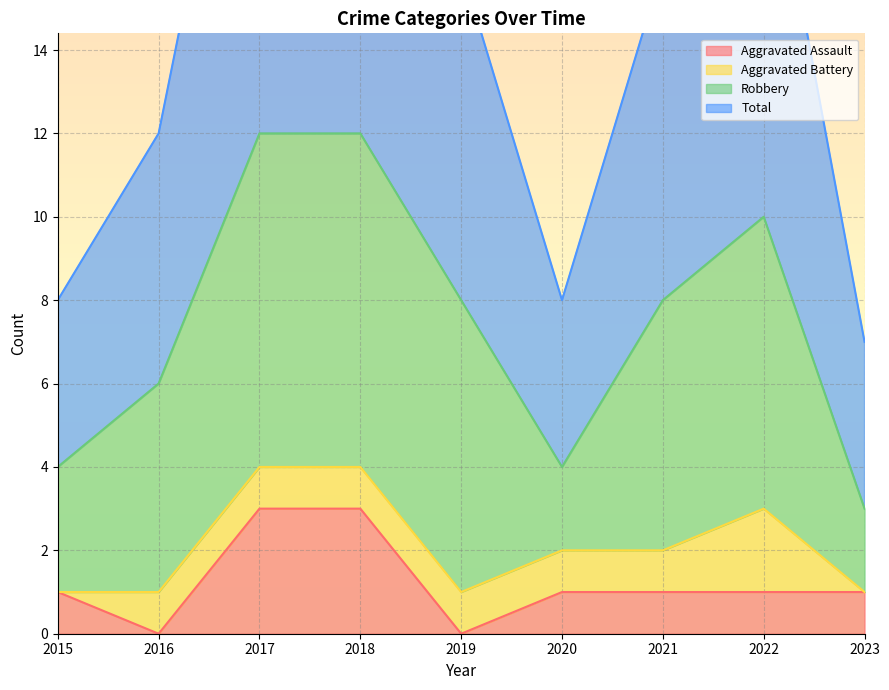

At how many categories does at least one series exceed 8?

6